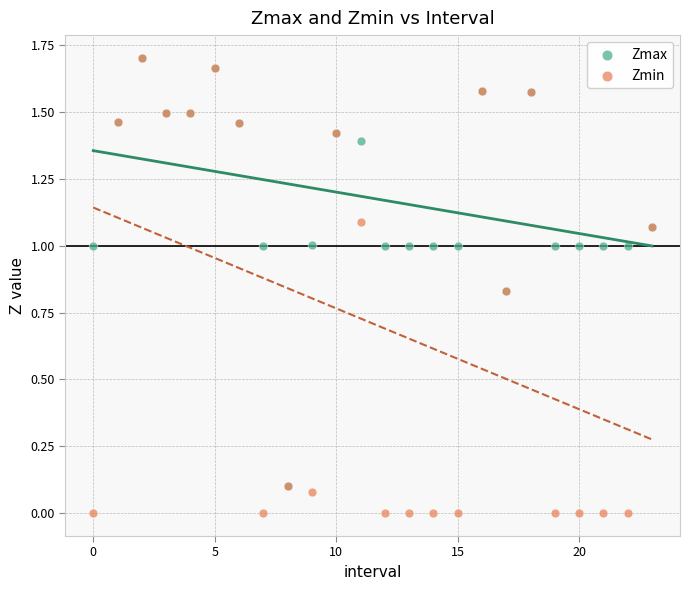

What are all the series names shown in the legend?

Zmax, Zmin